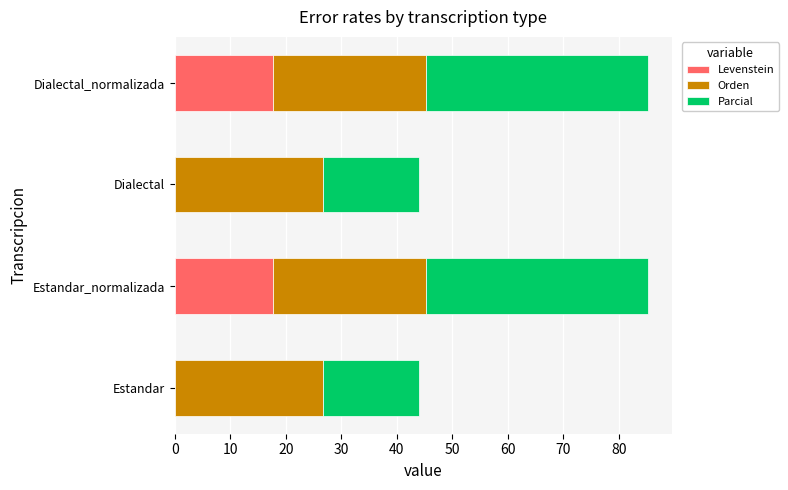

What is the highest value of the Levenstein series?

17.6